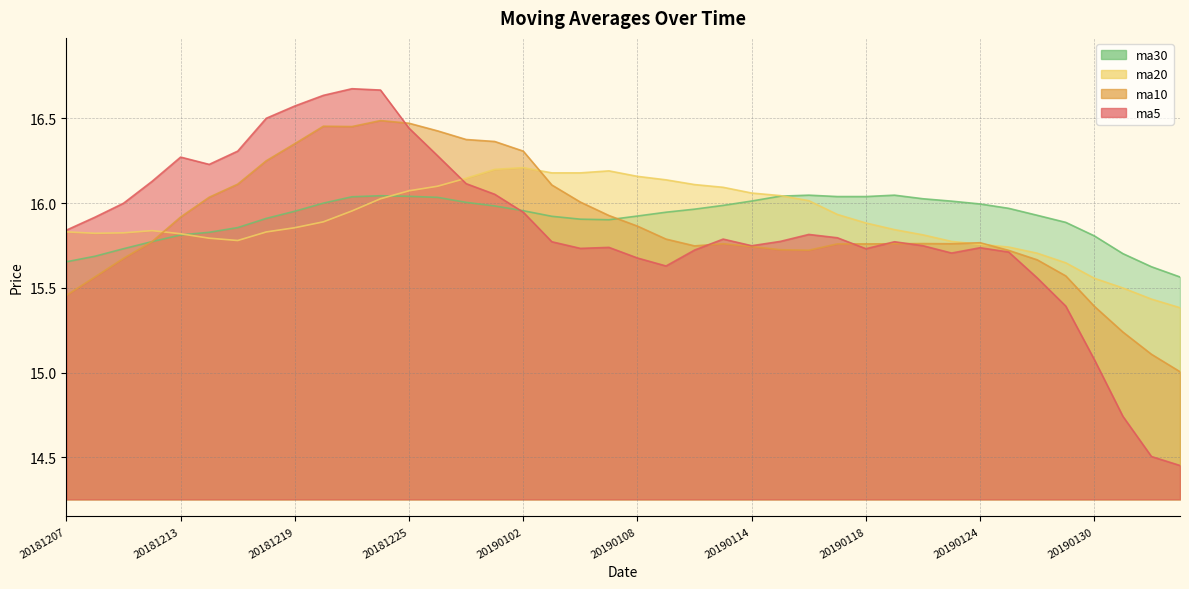

Count the number of categories in the chart.

40